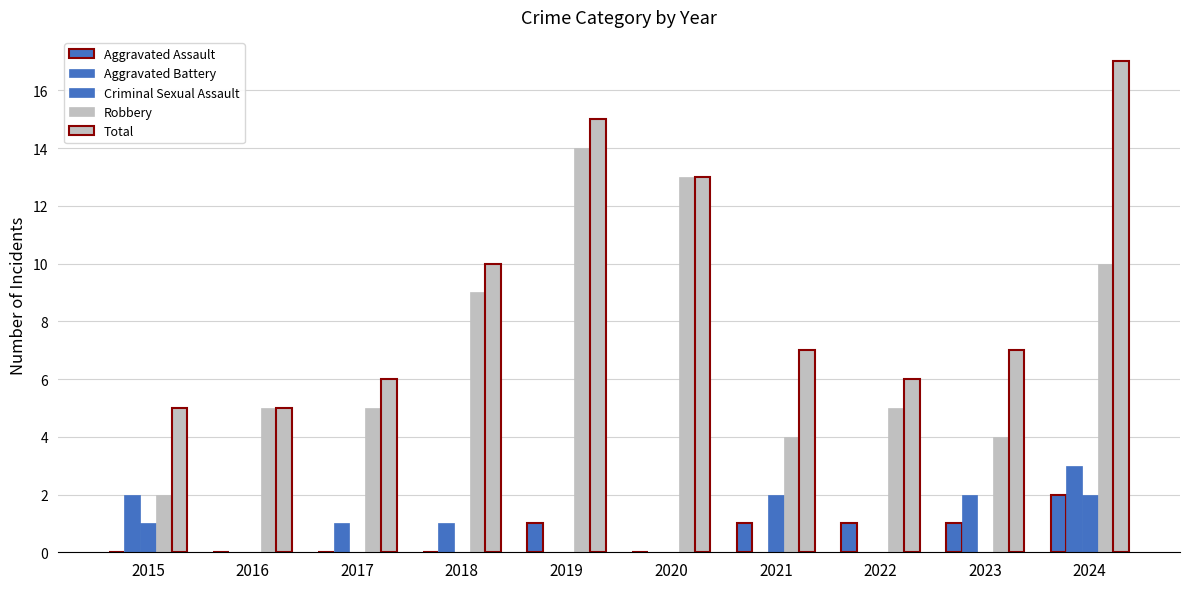

What is the value of the Criminal Sexual Assault bar at the 7th from the left?

2